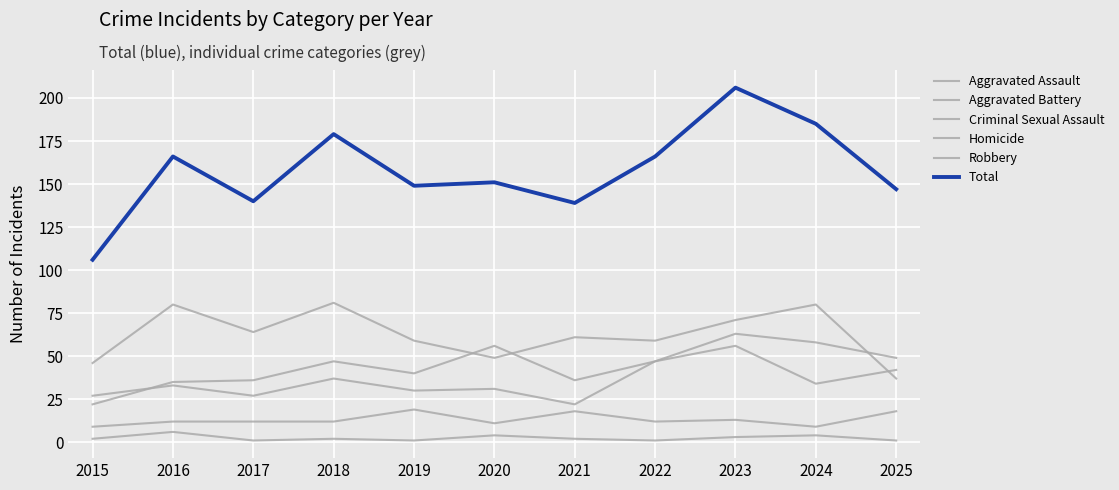

What is the value of the Homicide point at the 3rd from the left?

1